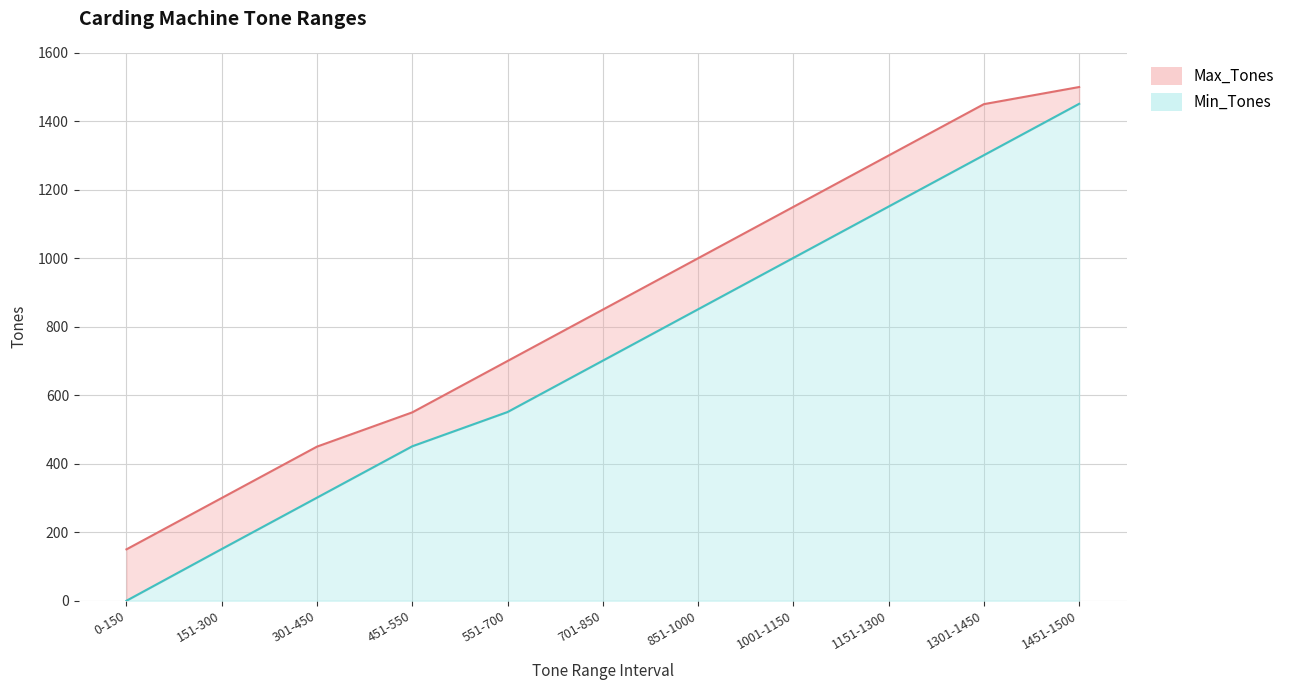

What is the label of the 11th point from the left?

1451-1500